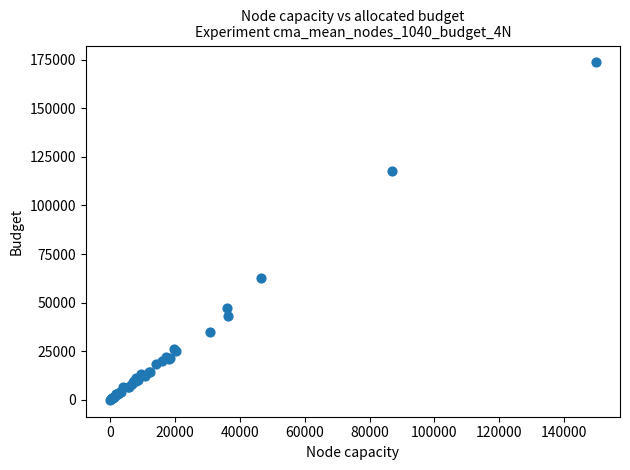

What Y value in the scatter plot is closest to 86776?

62740.2